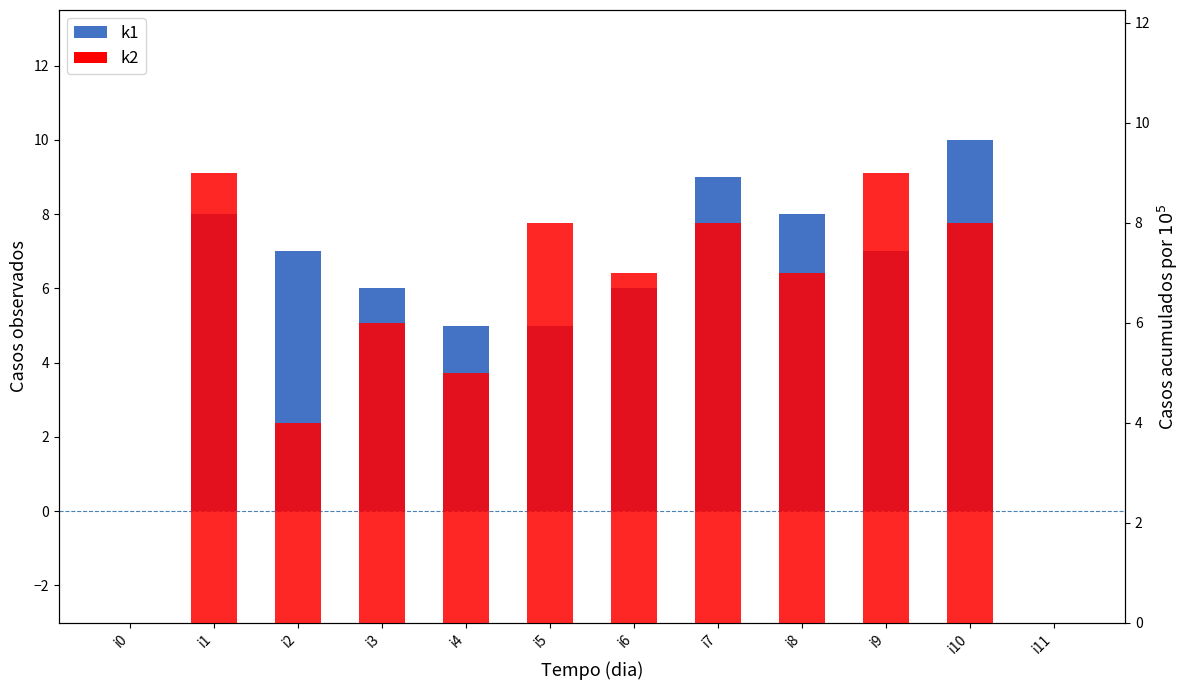

What is the spread (max minus min) of values at i9?

2